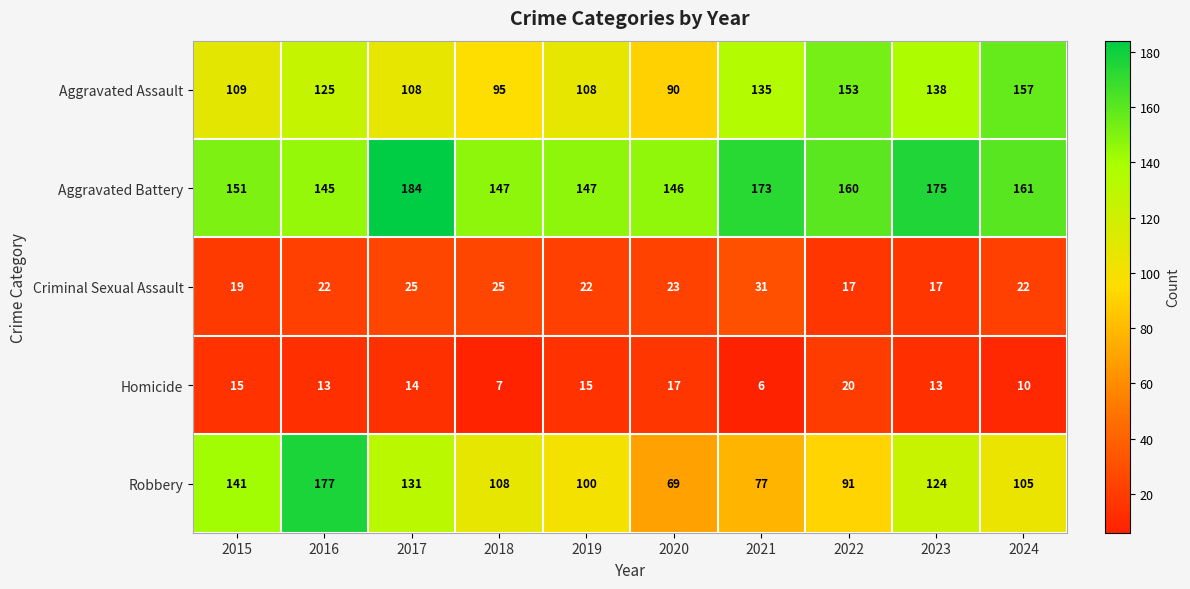

The value of Aggravated Assault at 2023 is 138. True or false?

True